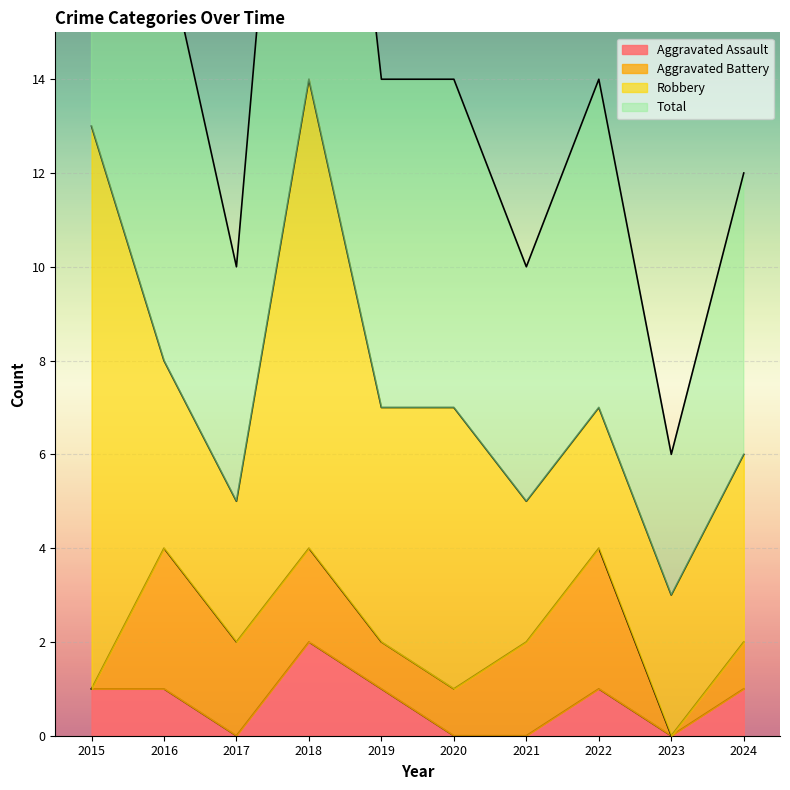

Which category has the highest value across all series?

2018